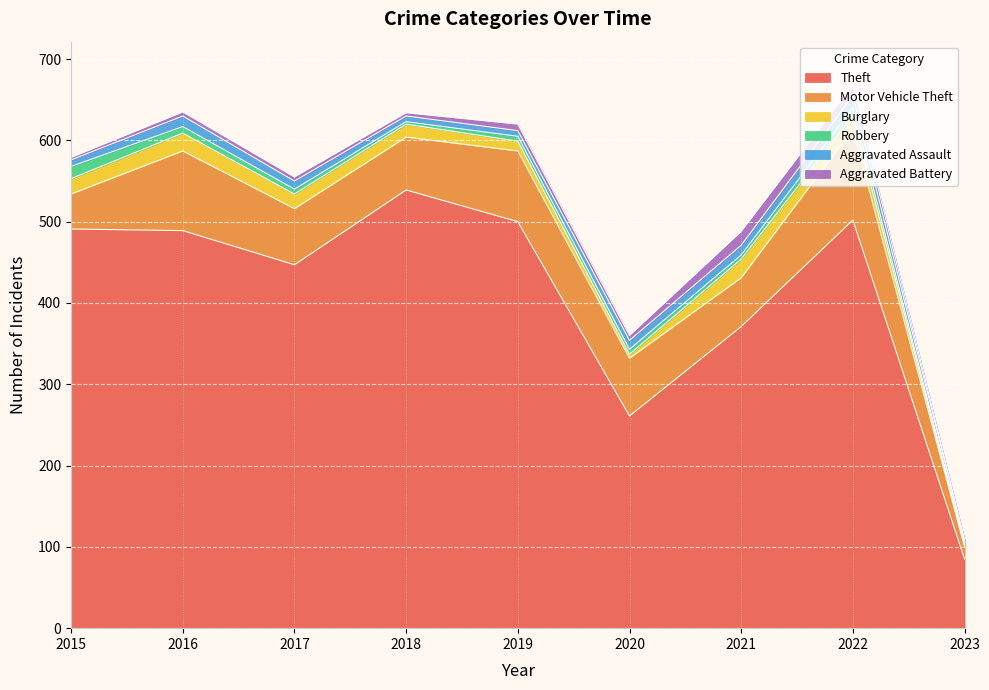

At which category is the sum across all series the highest?

2022